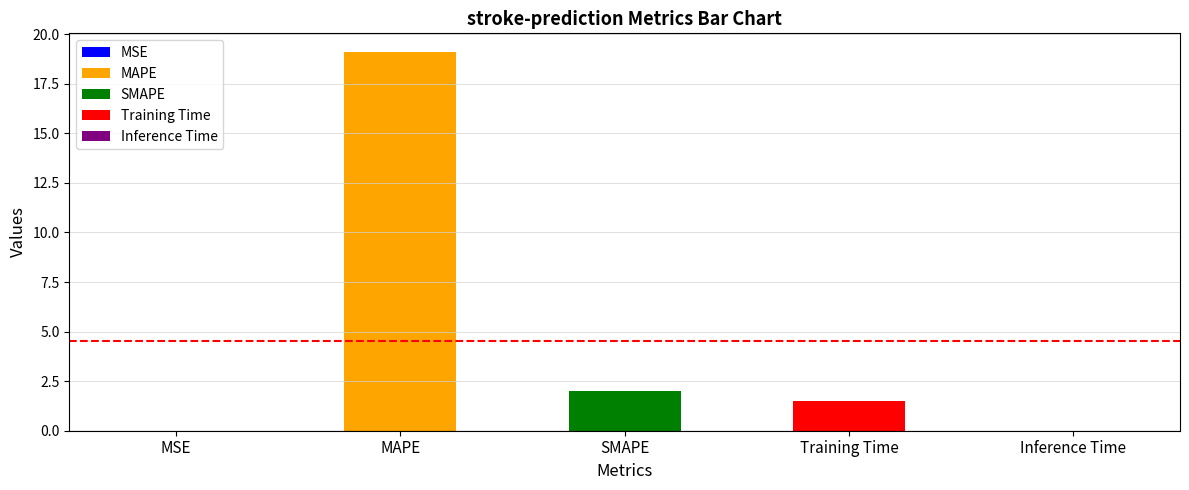

Reading left to right, transcribe all the data shown in this chart.

0.0	19.1	2.0	1.5	0.0